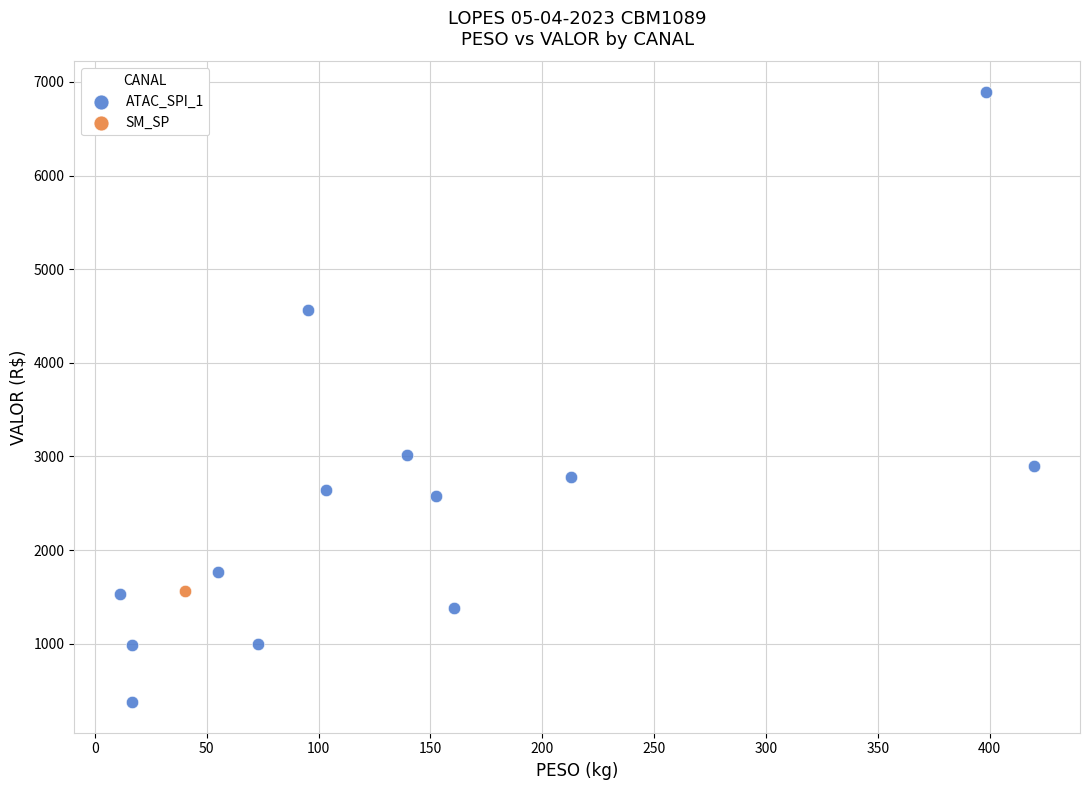

What are all the series names shown in the legend?

ATAC_SPI_1, SM_SP